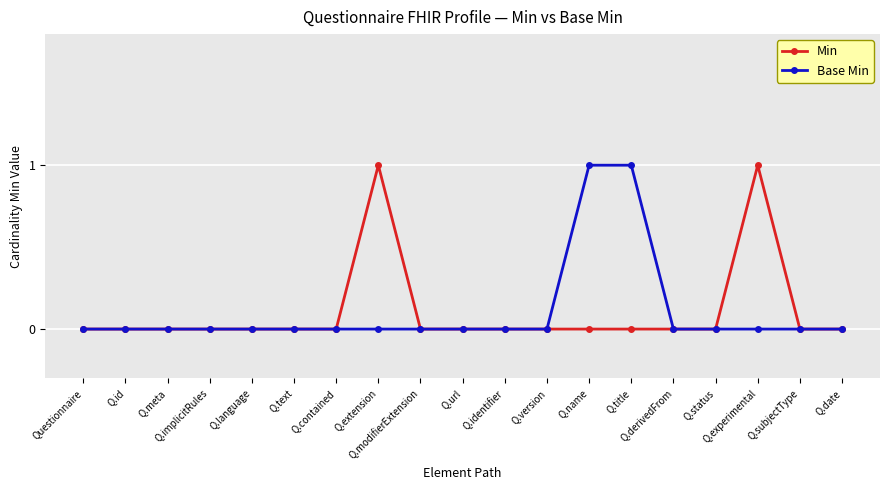

True or false: Min has more than 1 interior local peaks.

True